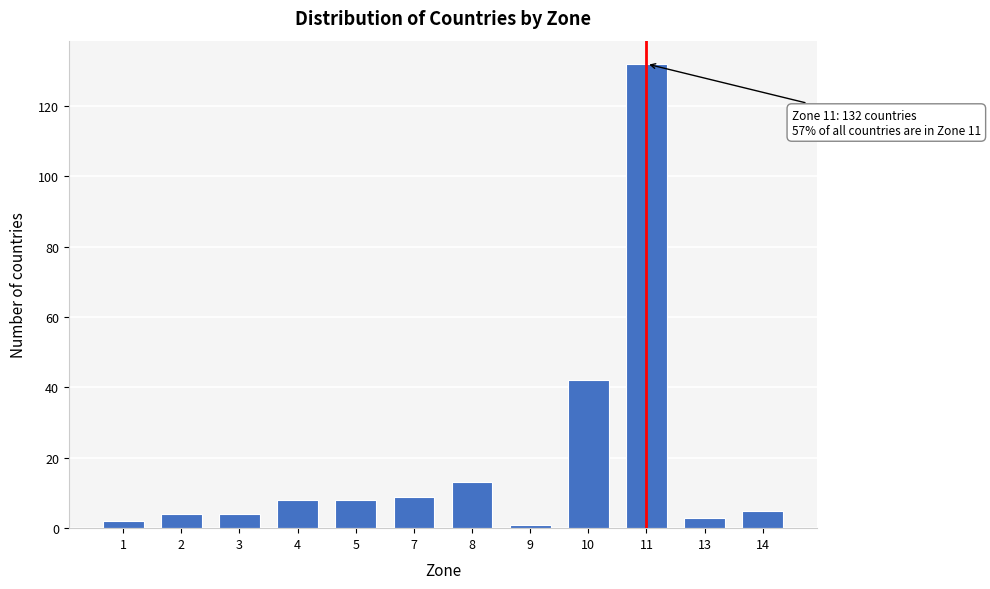

Reading left to right, list all the values displayed in this chart.

1=2	2=4	3=4	4=8	5=8	7=9	8=13	9=1	10=42	11=132	13=3	14=5